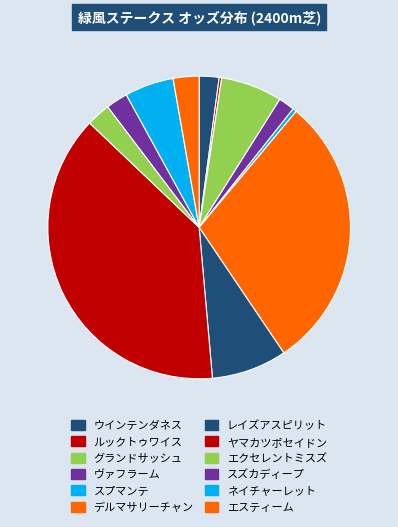

What is the smallest slice in the pie chart?

ルックトゥワイス